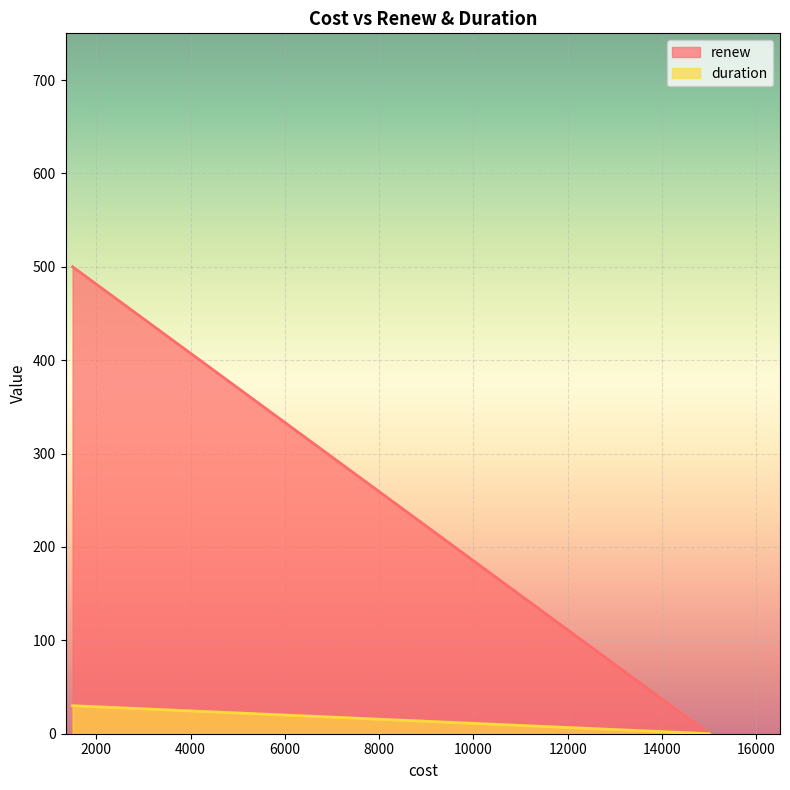

What is the value of the duration point at the 1st from the left?

30